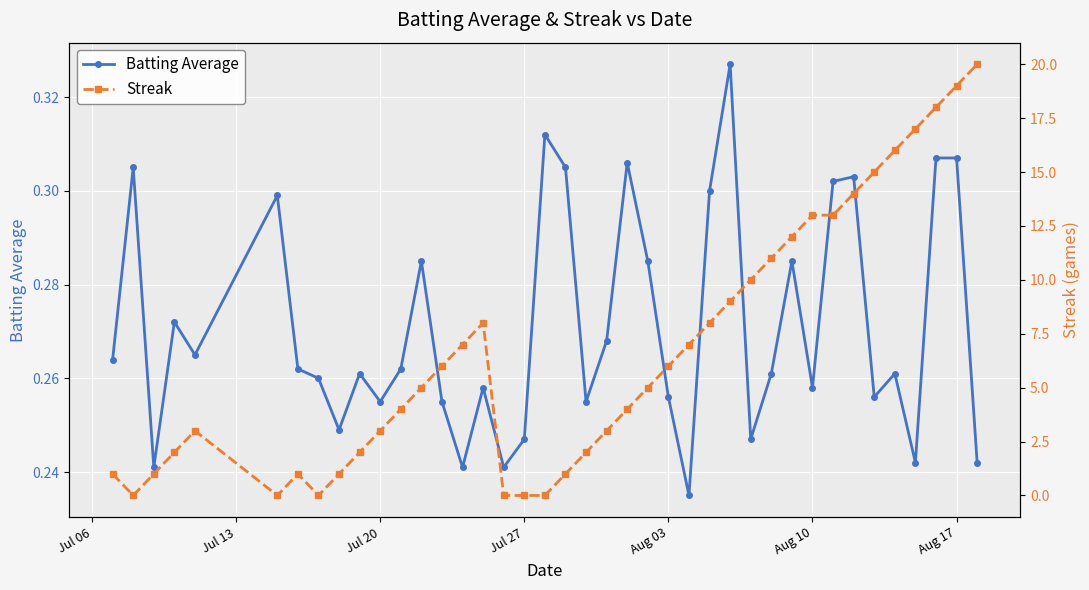

Count the Batting Average values in the range 0 to 1.

40